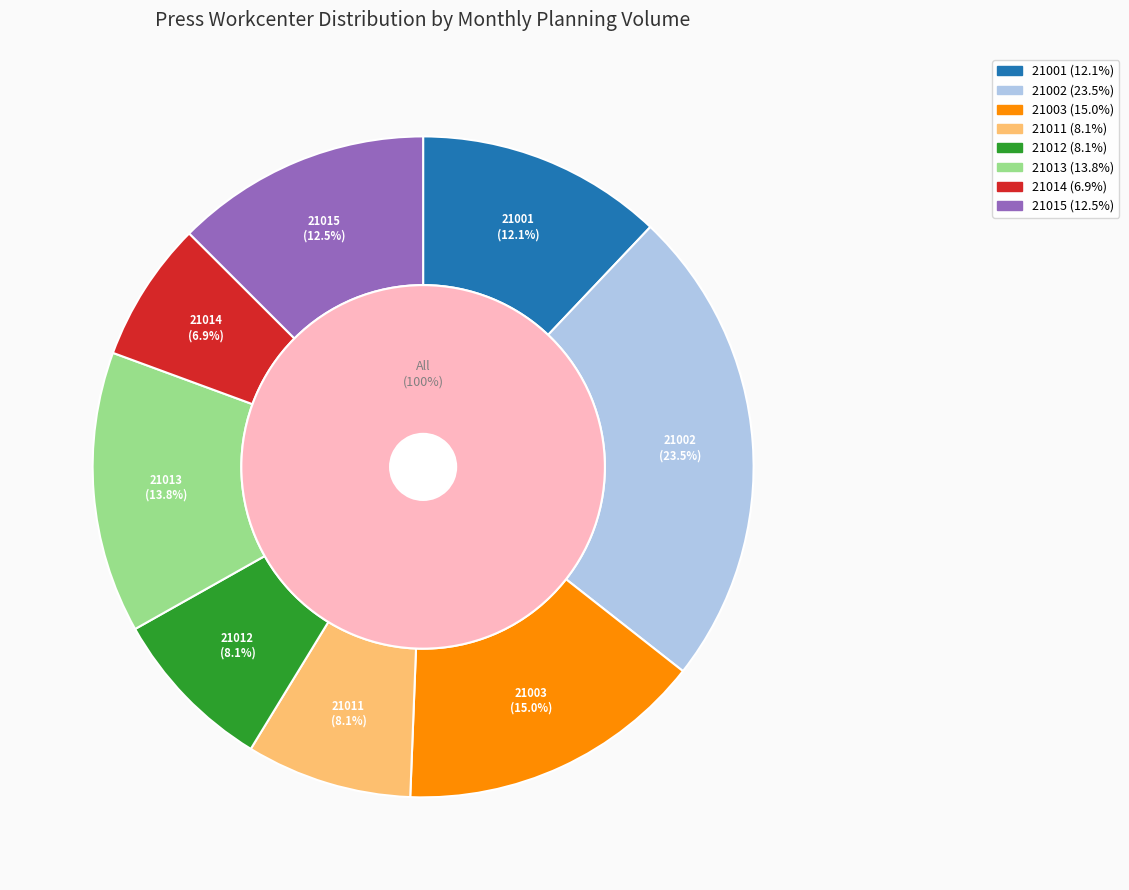

Rank the categories by value from lowest to highest.

21014, 21011, 21012, 21001, 21015, 21013, 21003, 21002